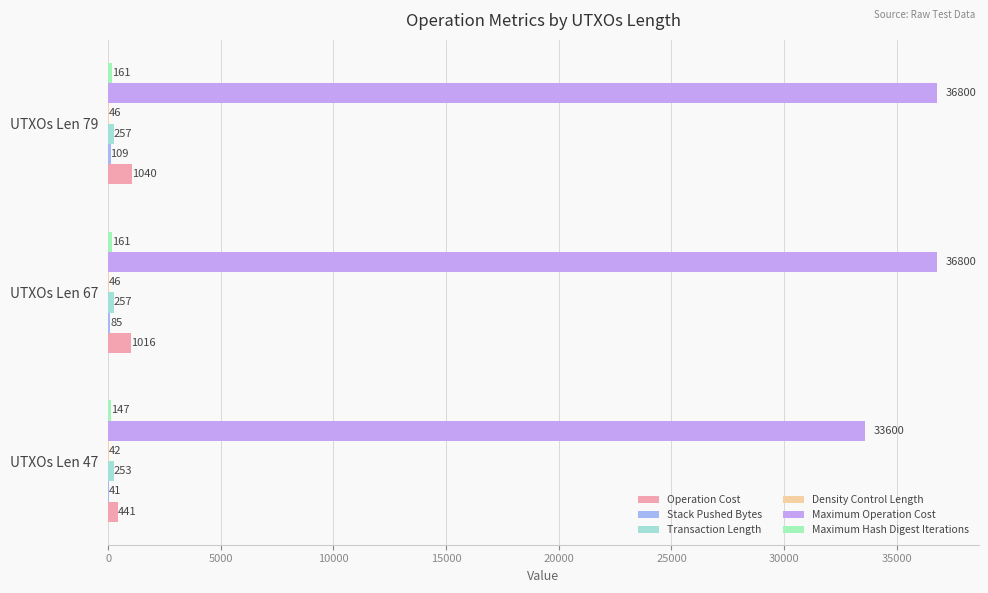

What are all the series names shown in the legend?

Operation Cost, Stack Pushed Bytes, Transaction Length, Density Control Length, Maximum Operation Cost, Maximum Hash Digest Iterations